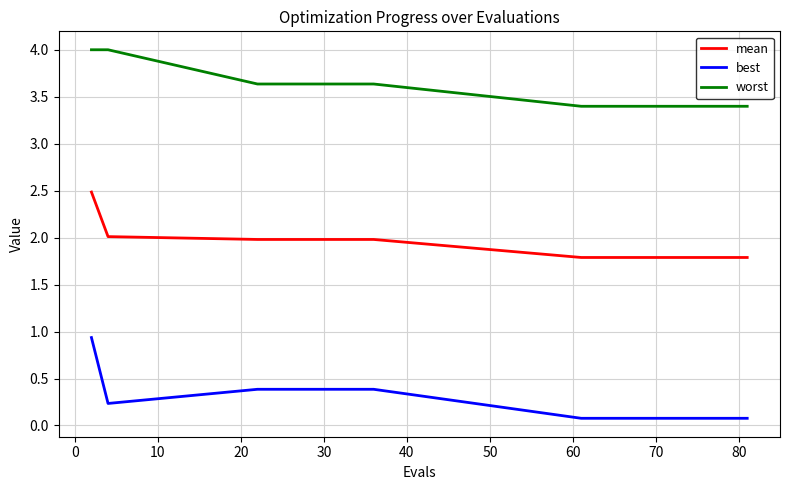

What is the average value of the worst series?

3.5